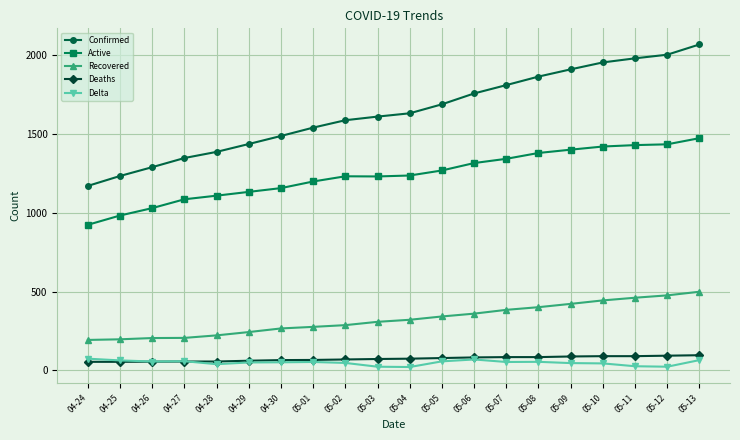

What is the label of the 6th point from the left?

04-29